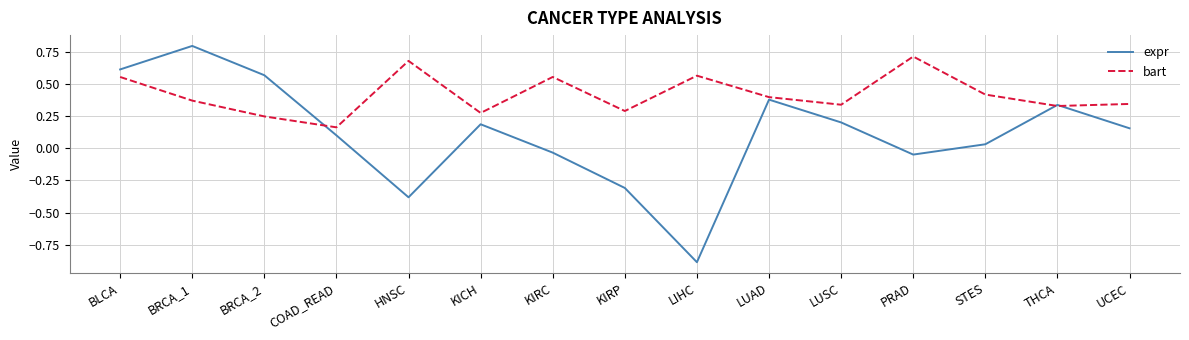

Which category has the lowest value in the bart series?

COAD_READ